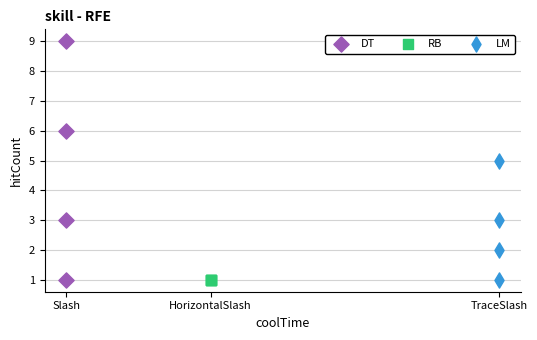

Which series reaches the maximum Y coordinate?

DT